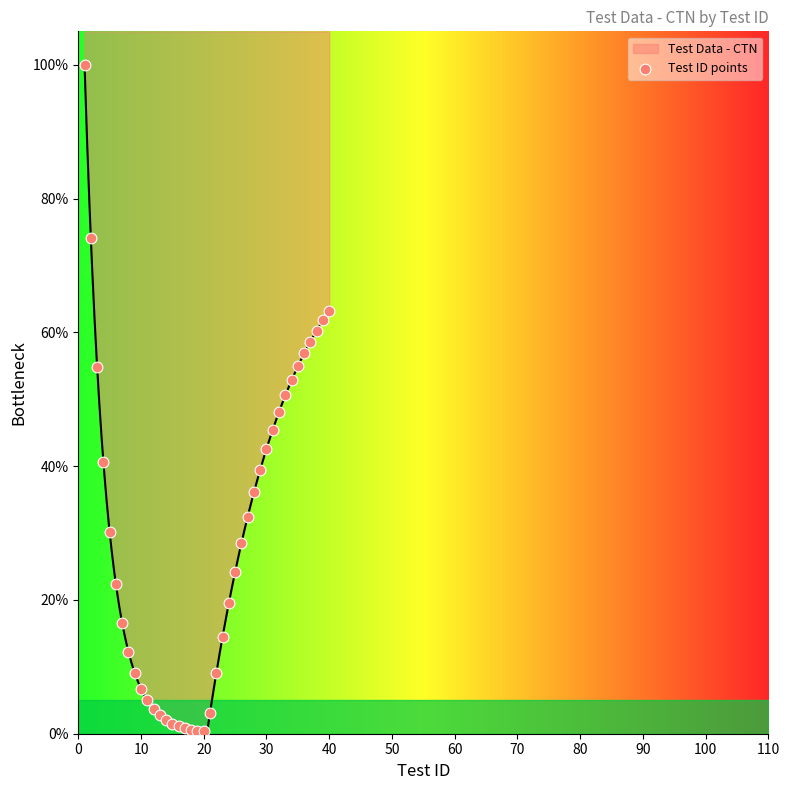

What is the maximum value for Test Data - CTN?

100.0